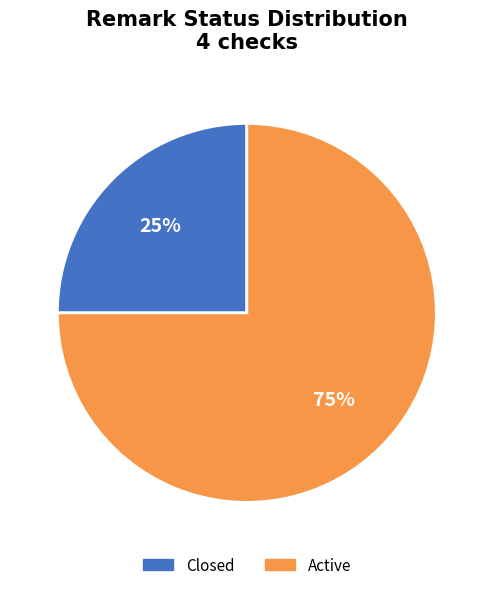

Do Active and Closed together represent more than half of the pie?

Yes